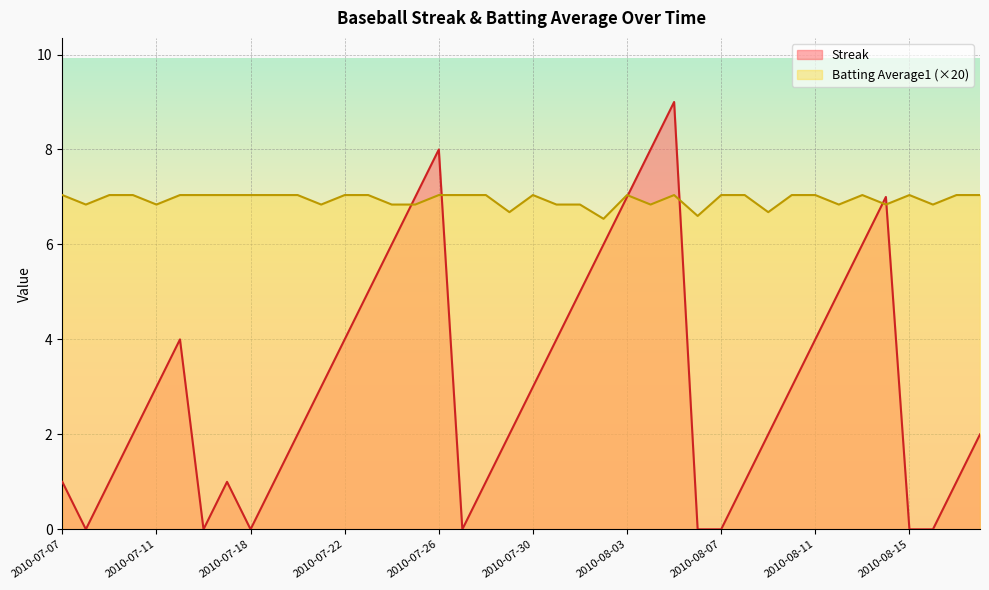

What is the label of the 15th point from the right?

2010-08-04